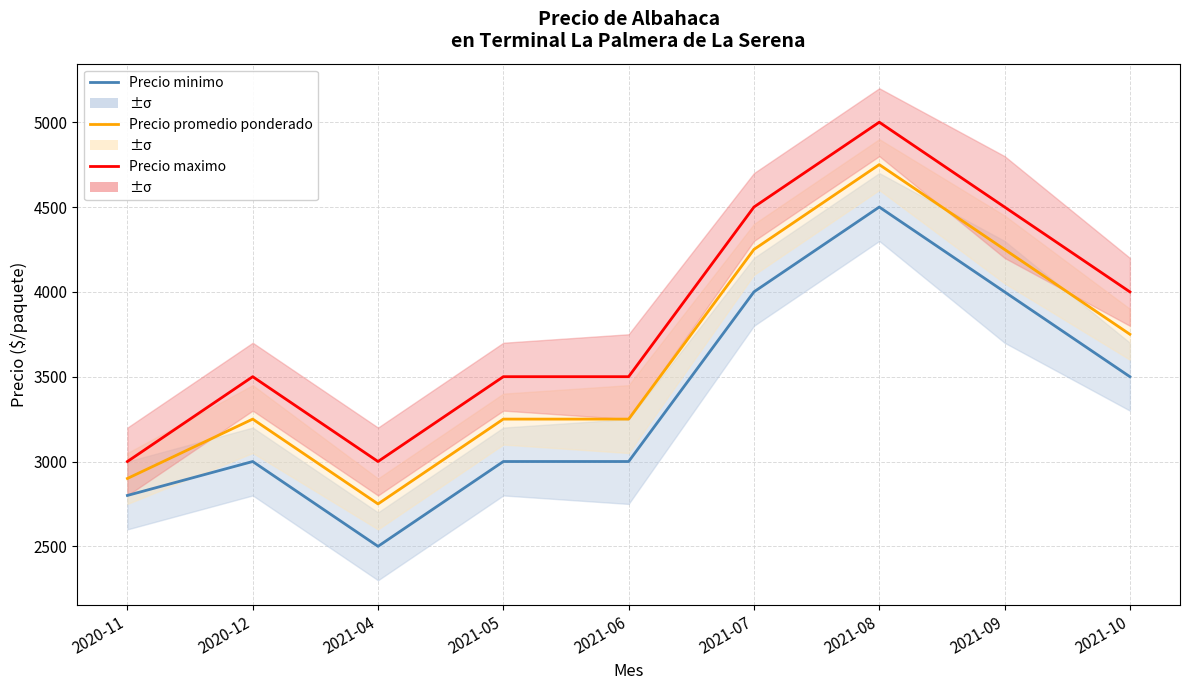

What are all the series names shown in the legend?

Precio minimo, Precio promedio ponderado, Precio maximo